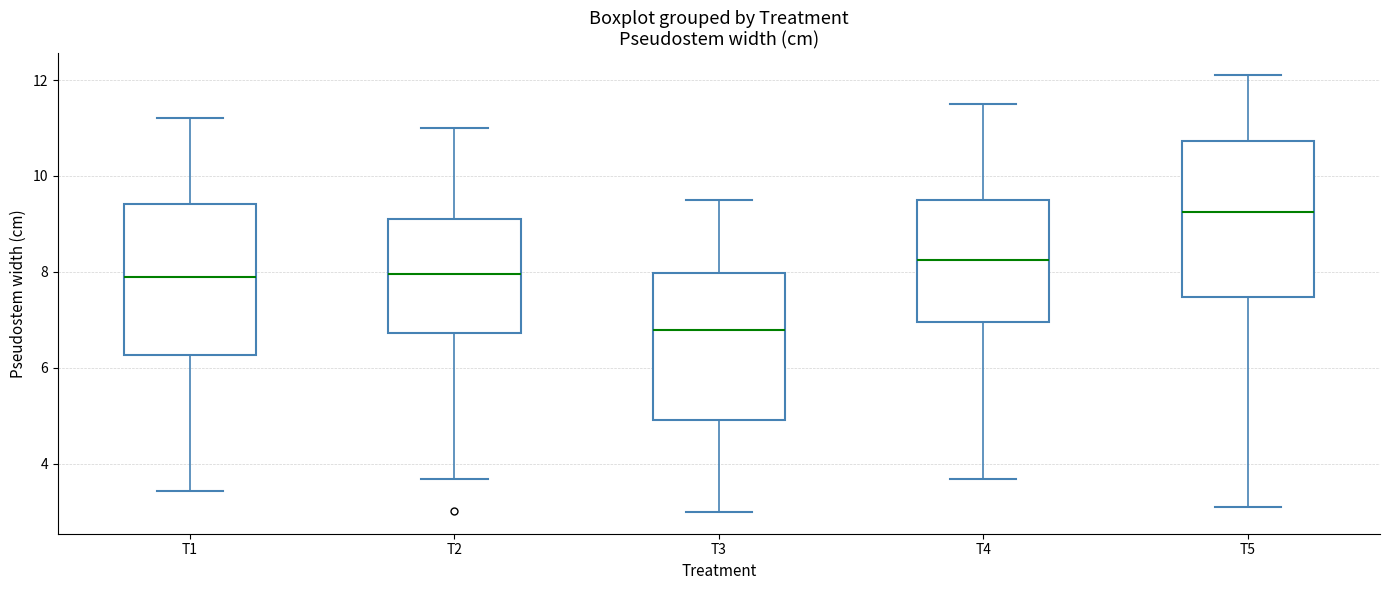

Reading left to right, transcribe this box plot: for each box, give where its median line is, the range the box spans, and where its two whiskers end, as read against the y-axis. The values are not printed on the chart, so give them approximately, as read against the axis.

T1: median 8.0, box 6.2 to 9.4, whiskers 3.4 to 11.2
T2: median 8.0, box 6.8 to 9.2, whiskers 3.6 to 11.0
T3: median 6.8, box 5.0 to 8.0, whiskers 3.0 to 9.6
T4: median 8.2, box 7.0 to 9.6, whiskers 3.6 to 11.6
T5: median 9.2, box 7.4 to 10.8, whiskers 3.2 to 12.2